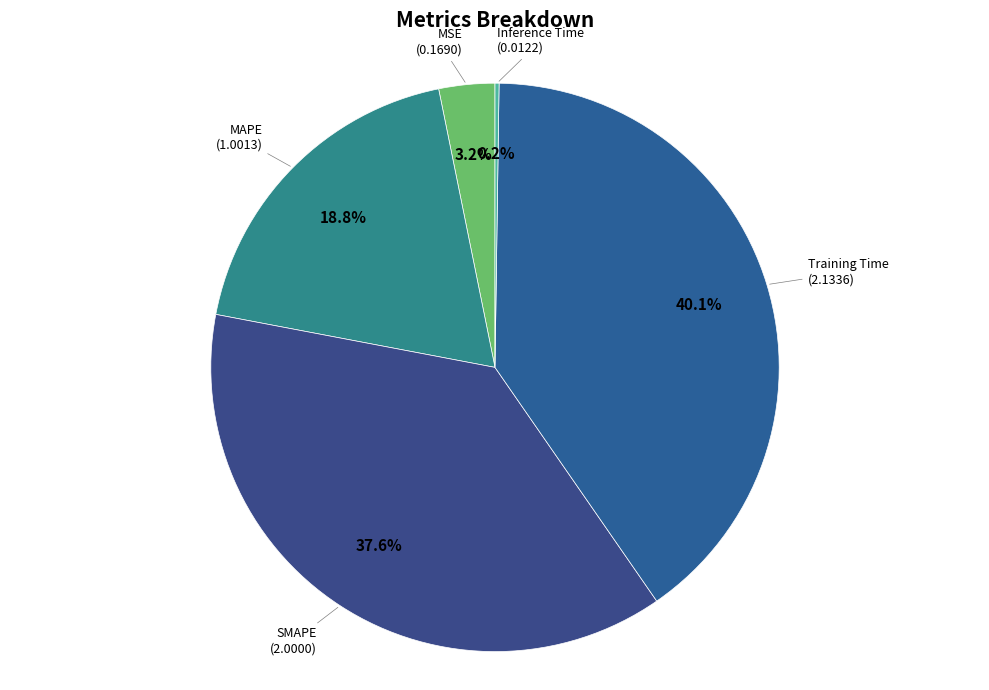

How many slices are in this pie chart?

5